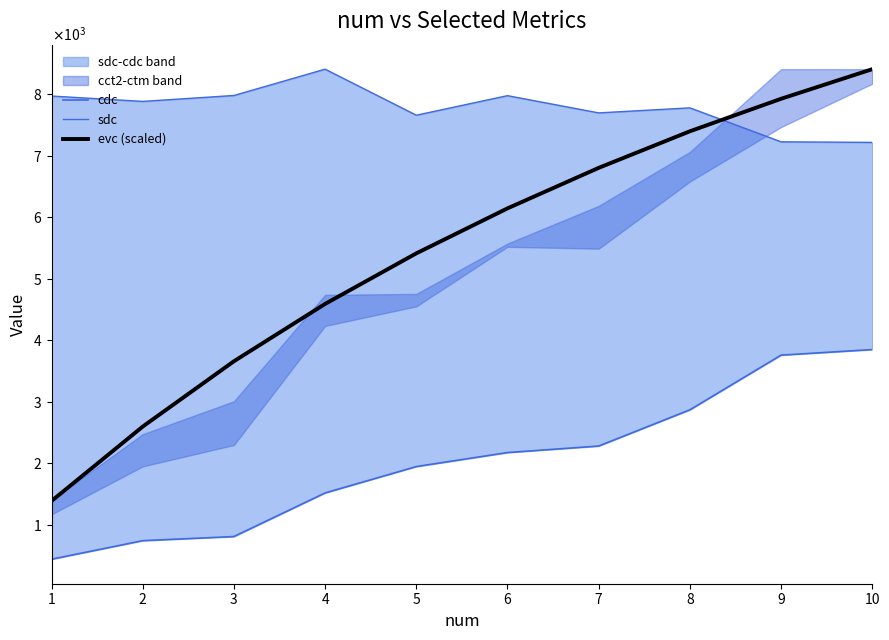

True or false: evc (scaled) and cdc cross at least once.

False